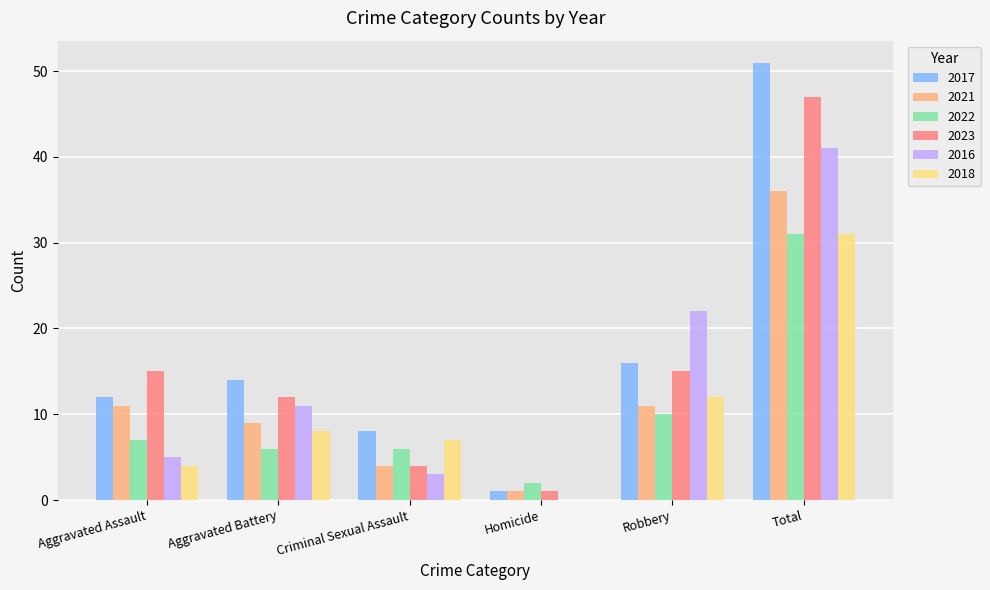

What is the greatest value displayed?

51